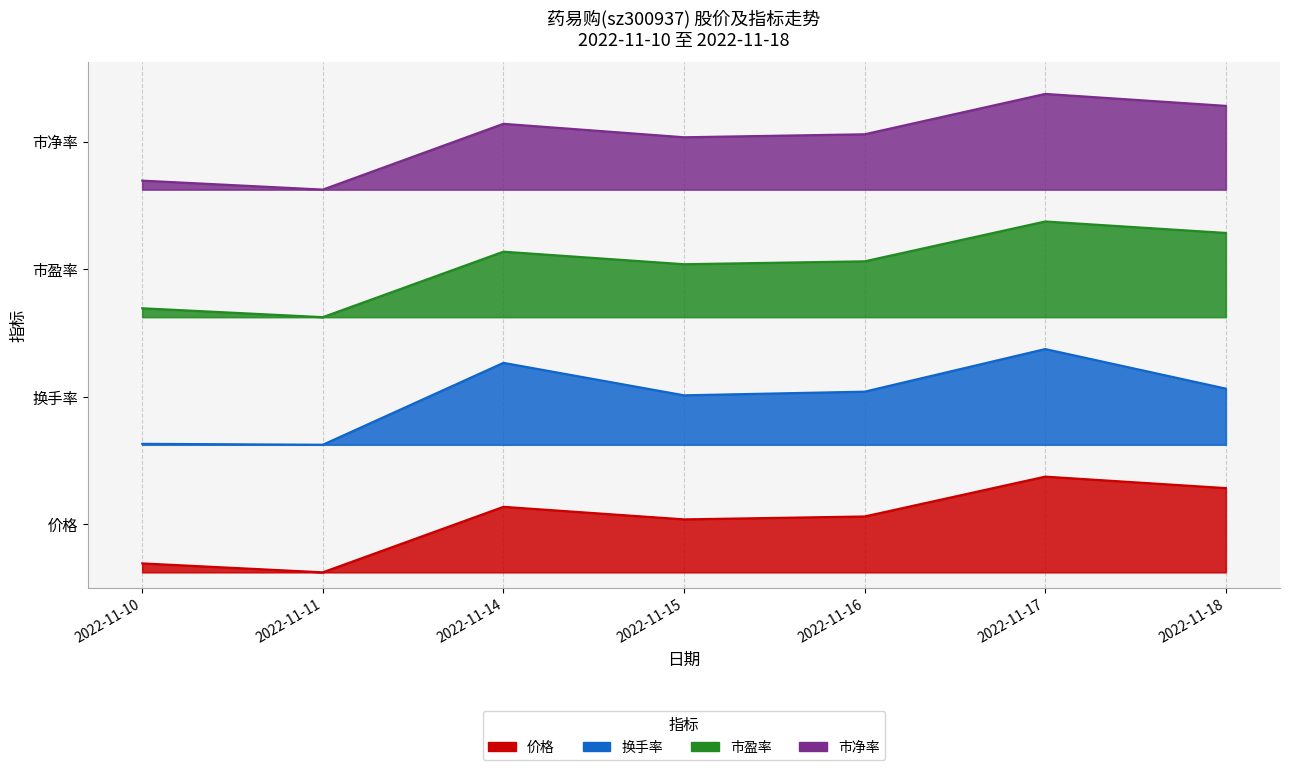

True or false: 市盈率 and 市净率 cross at least once.

False